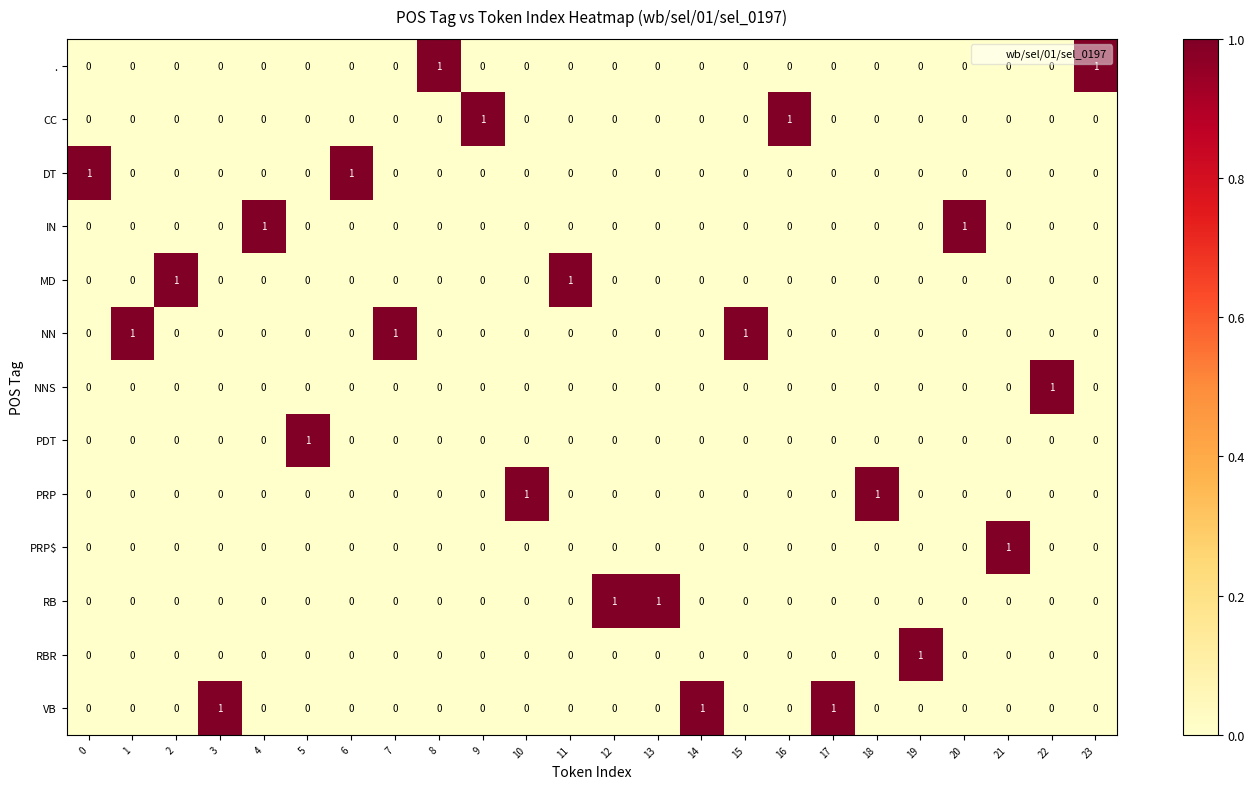

At how many categories does at least one series exceed 0?

24